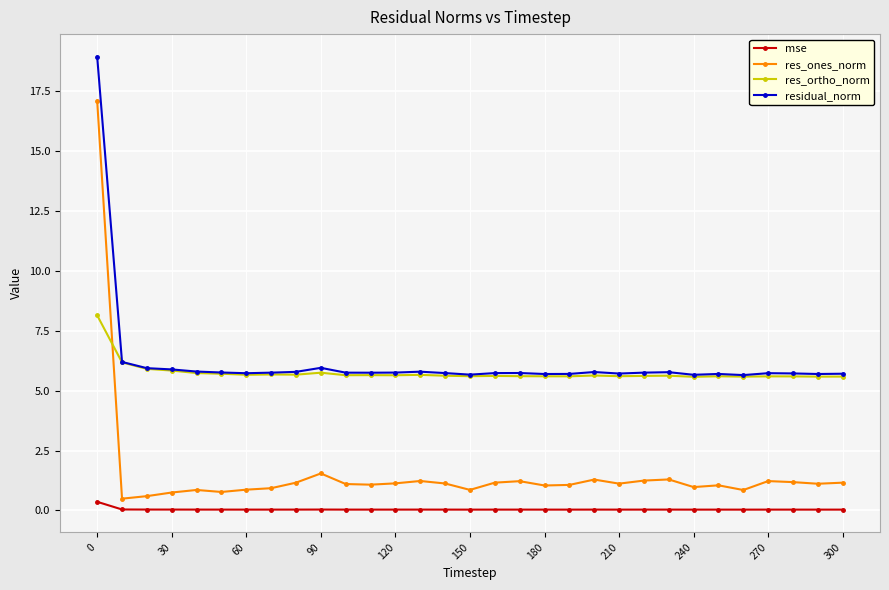

What are all the series names shown in the legend?

mse, res_ones_norm, res_ortho_norm, residual_norm